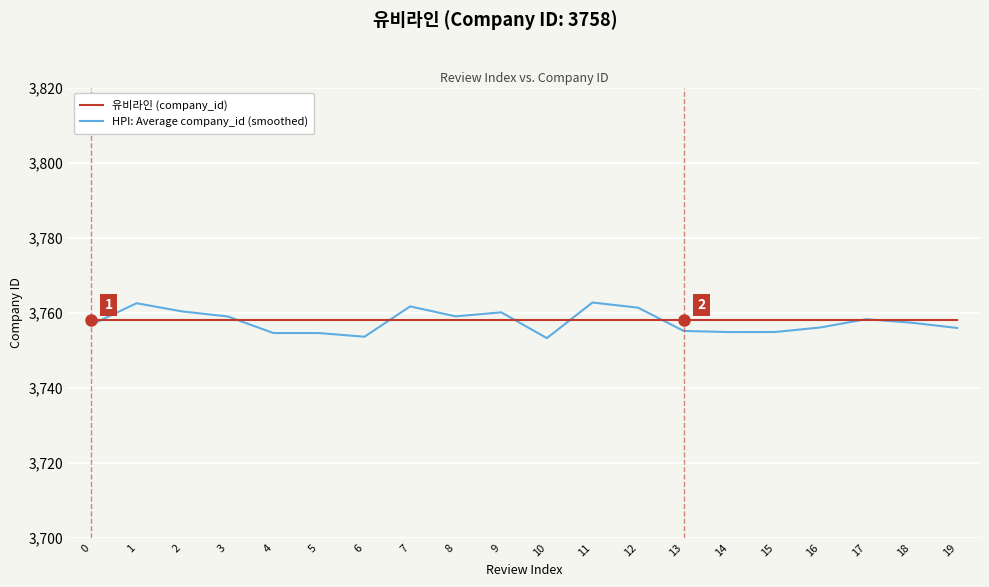

What is the sum of the 유비라인 (company_id) values at 19 and 0?

7516.0